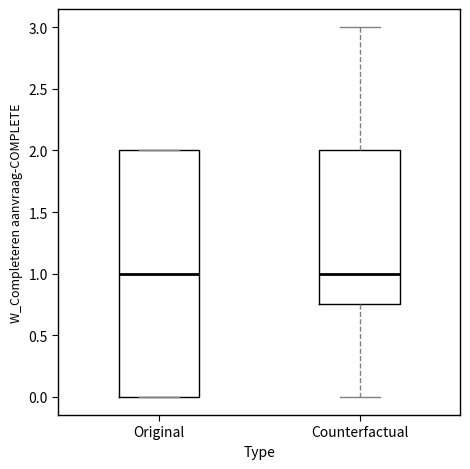

Which box is the tallest, from its lower edge to its upper edge?

Original